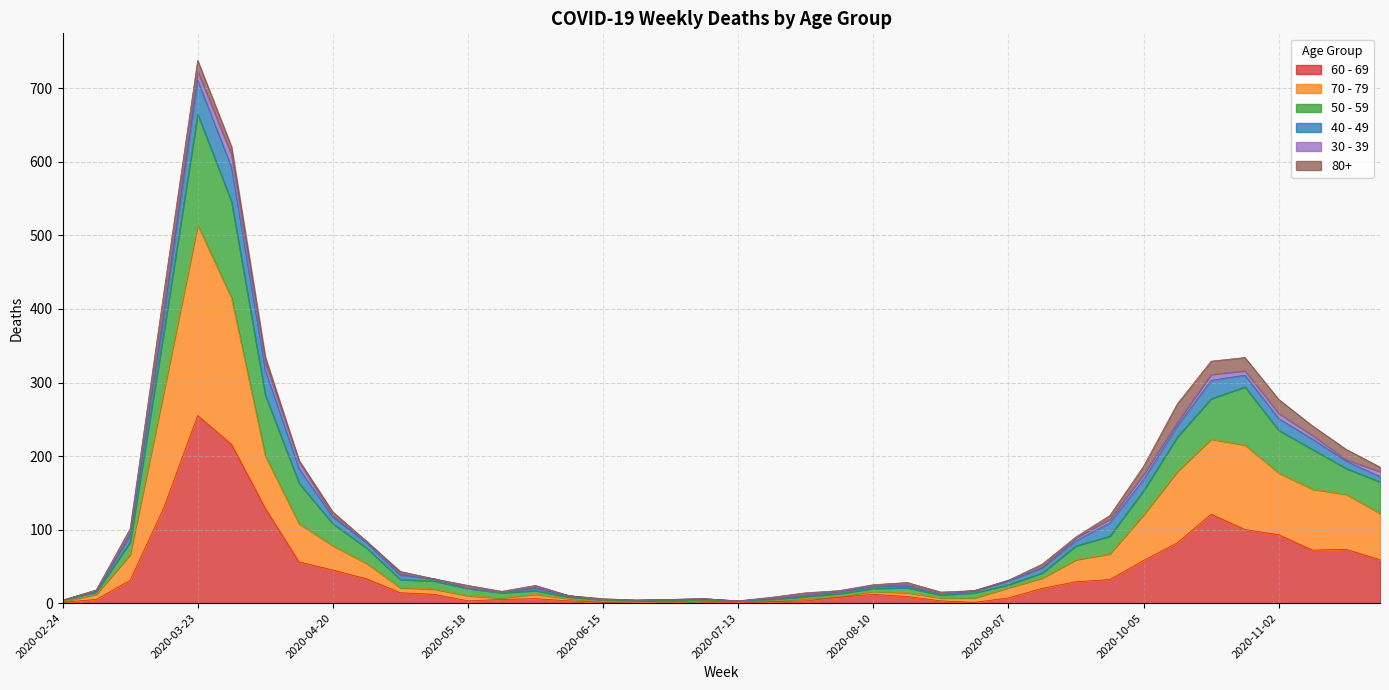

At which label is 60 - 69 closest to 127?

2020-04-06